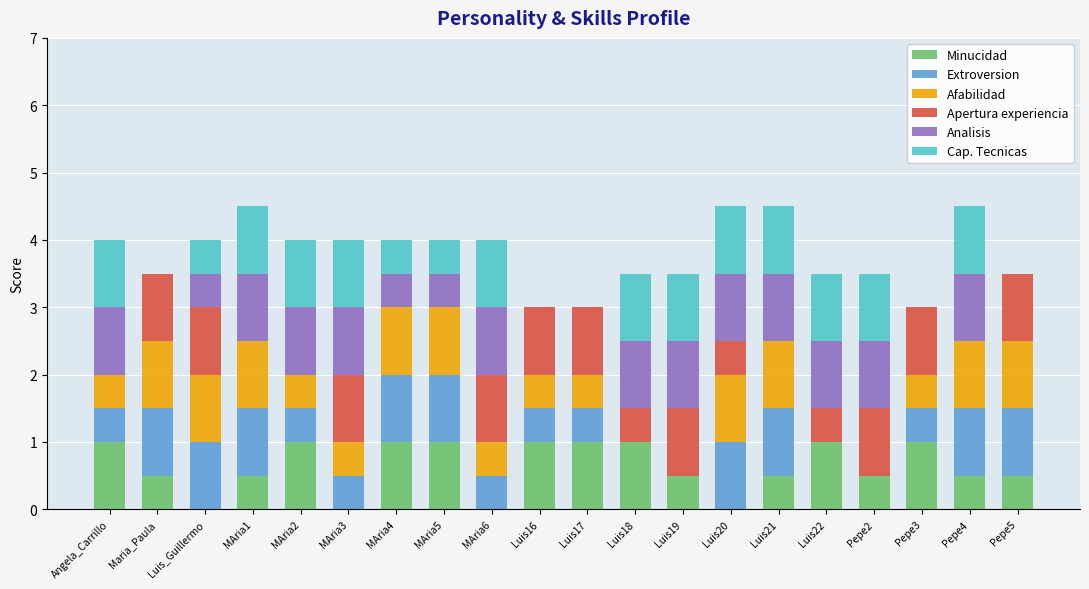

True or false: Minucidad has a value of 1.0 at Angela_Carrillo.

True